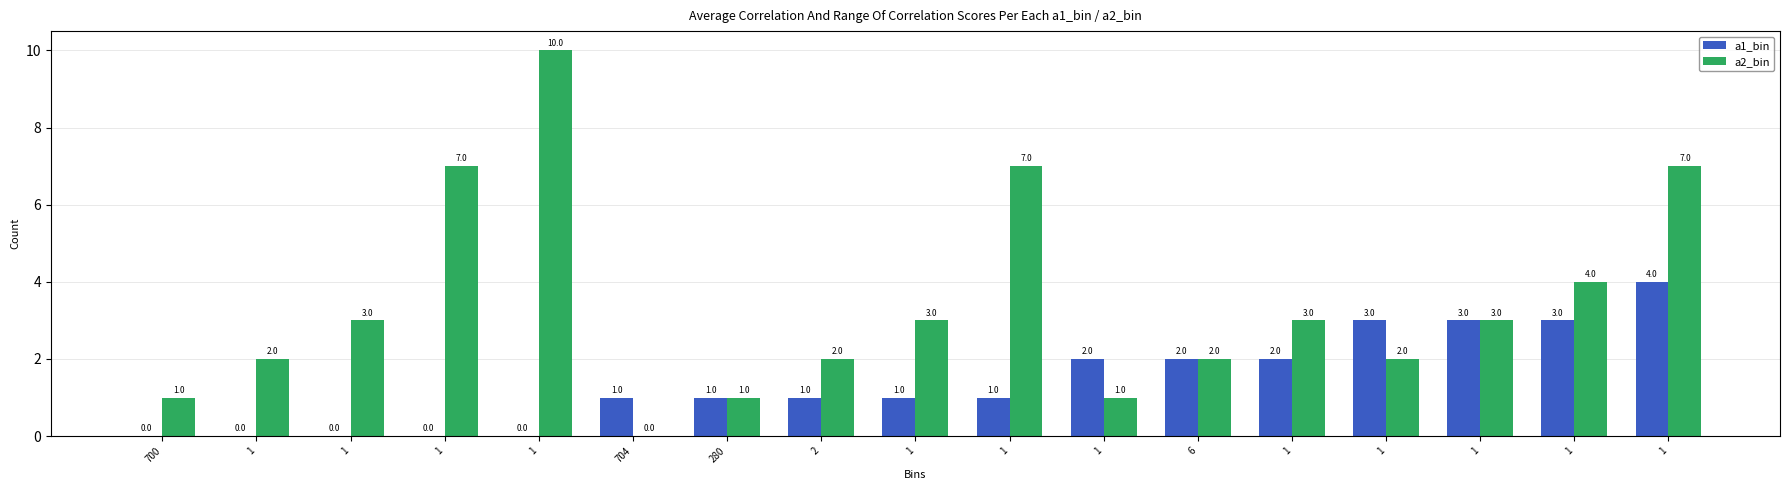

Reading left to right, extract all data points from this chart.

a1_bin: 700=0	1=0	1=0	1=0	1=0	704=1	280=1	2=1	1=1	1=1	1=2	6=2	1=2	1=3	1=3	1=3	1=4
a2_bin: 700=1	1=2	1=3	1=7	1=10	704=0	280=1	2=2	1=3	1=7	1=1	6=2	1=3	1=2	1=3	1=4	1=7